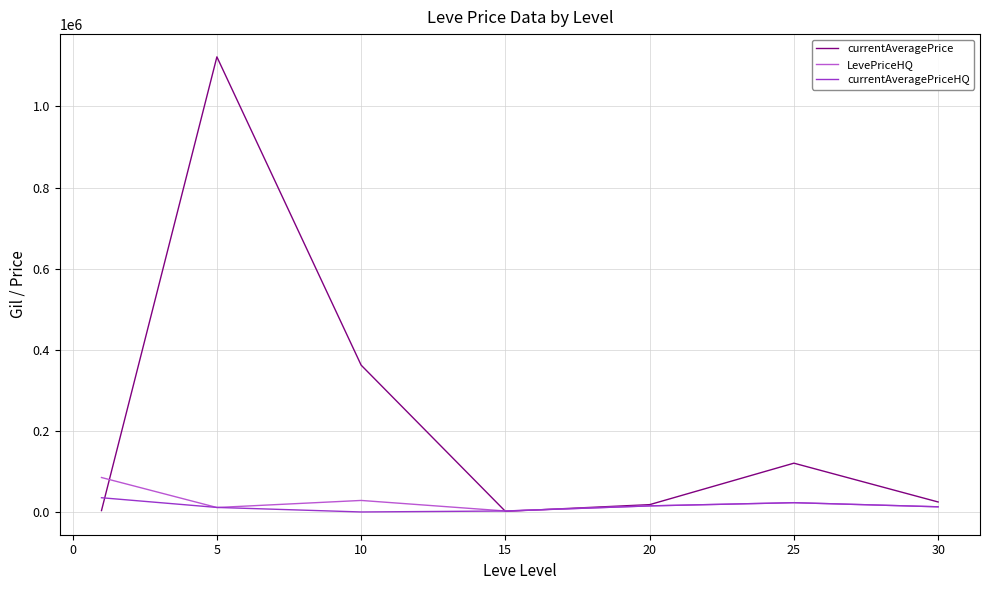

How many values in the currentAveragePriceHQ series exceed 12737?

4